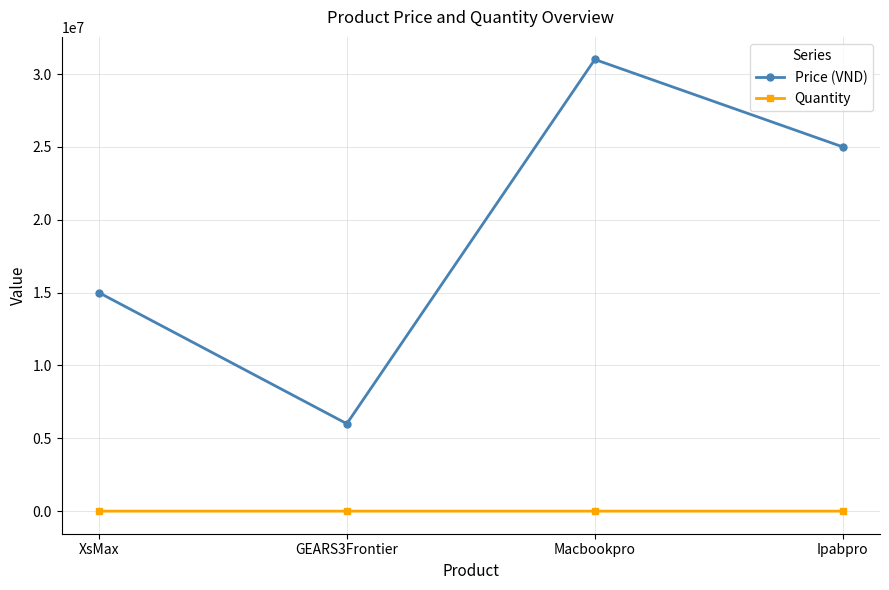

Which series has the largest range (max minus min)?

Price (VND)